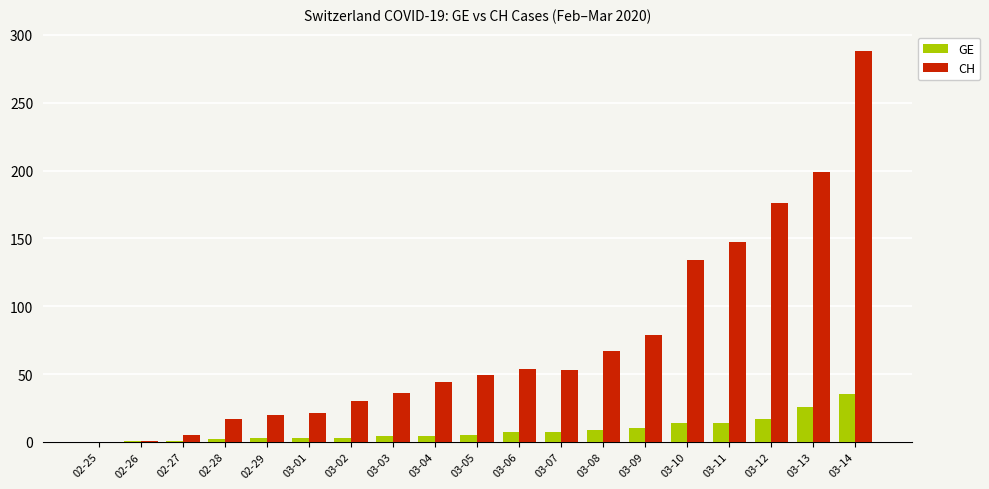

At which category is the sum across all series the highest?

03-14